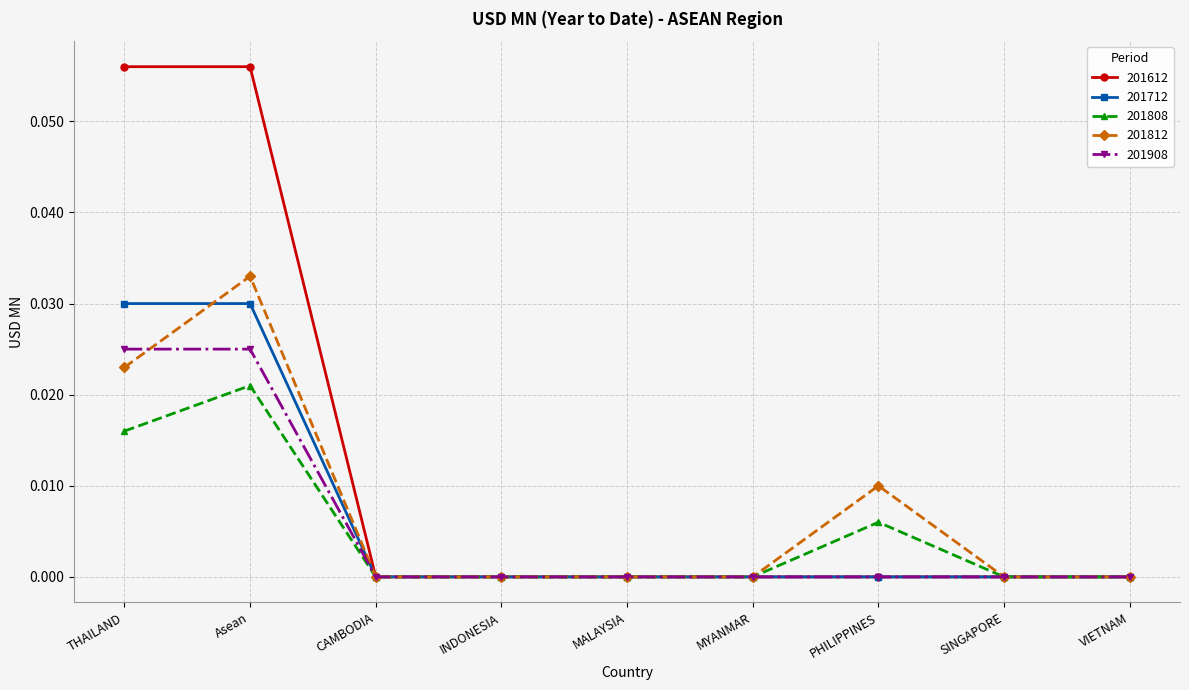

Does the chart have visible grid lines?

Yes